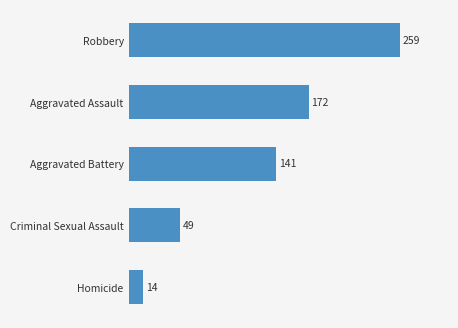

What is the ratio of the value at Criminal Sexual Assault to the value at Homicide?

3.5